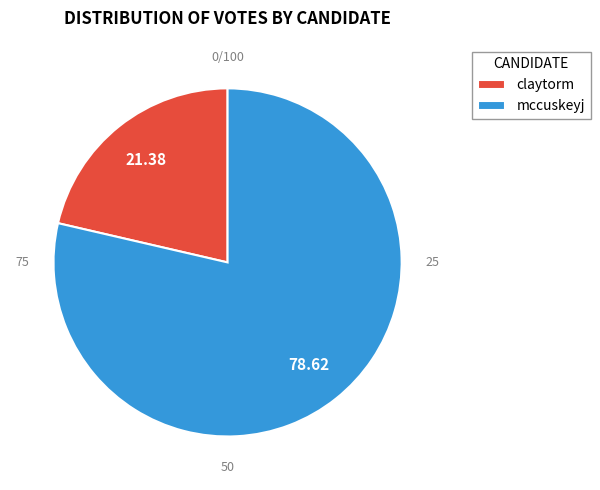

Is there any slice that represents more than half of the pie?

Yes